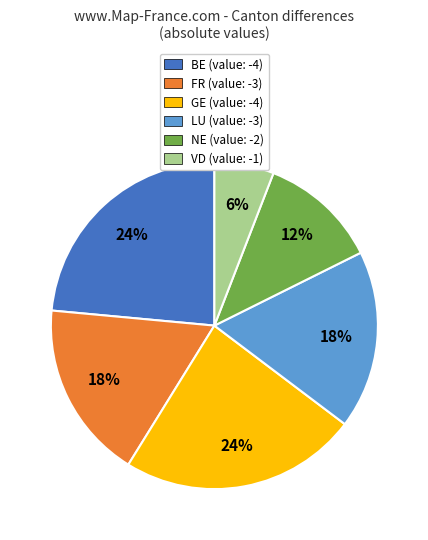

What percentage is the VD slice, to the nearest percent?

6%